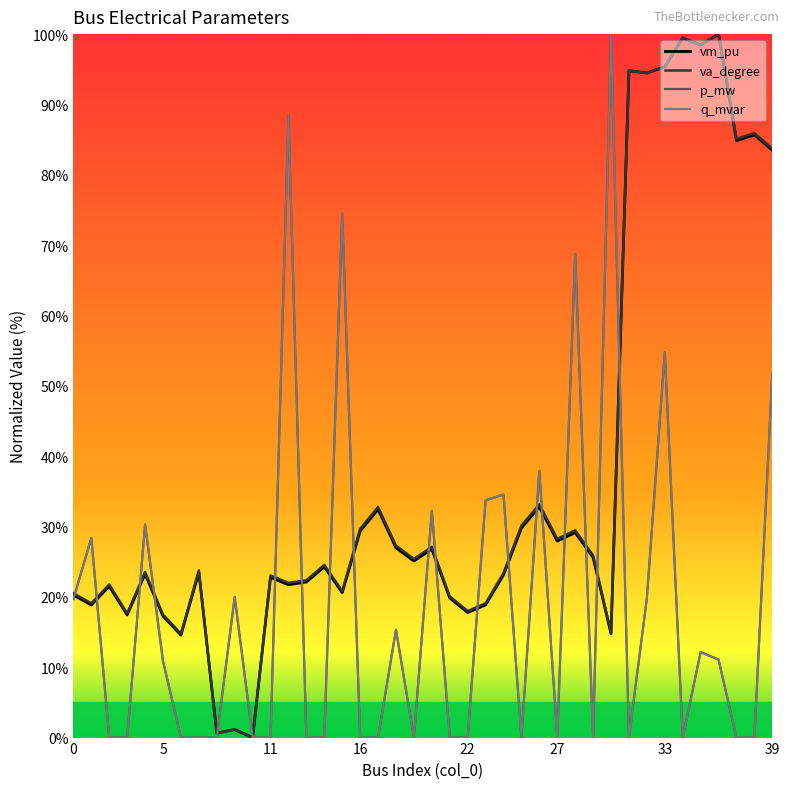

How many interior local valleys does the vm_pu series have?

14